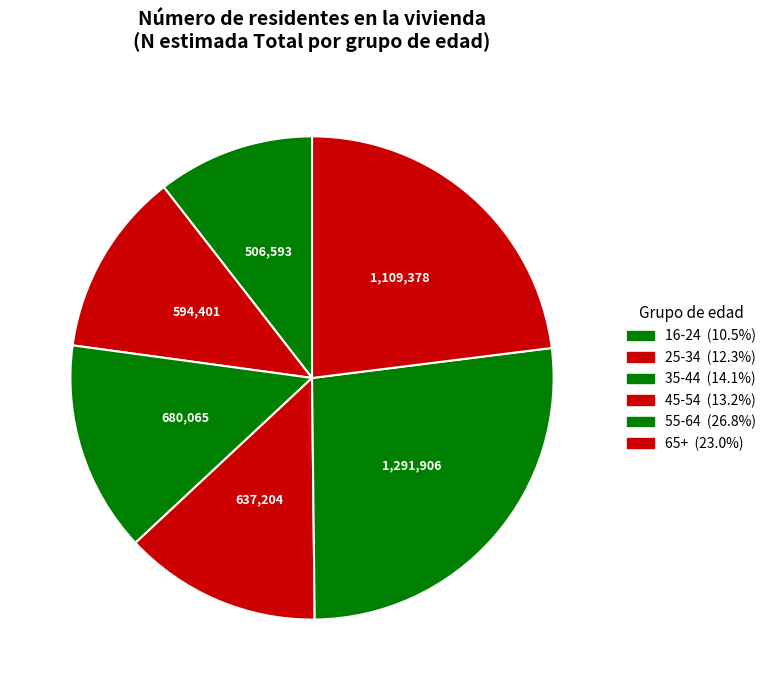

Is the sum of 25-34 and 16-24 greater than half?

No